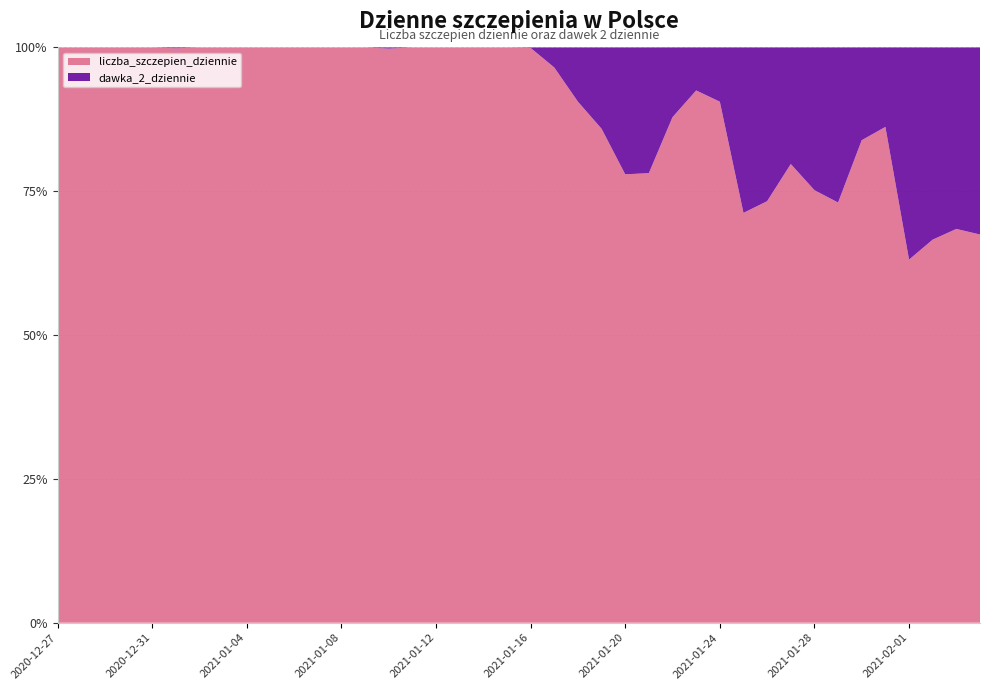

Reading right to left, transcribe all the data shown in this chart.

liczba_szczepien_dziennie: 107209	121668	114605	57105	8678	16252	43700	89420	104600	132677	73193	5349	16852	38167	52914	51165	49354	28291	12058	20948	26193	46452	55016	63245	47510	990	2254	11794	30294	18698	55194	40466	640	2257	1347	10581	20262	9997	4348	2157
dawka_2_dziennie: 51660	56078	57493	33372	1391	3124	16131	29506	26587	48392	29548	557	1362	5264	14796	14477	8122	2944	435	17	1	2	1	0	3	2	0	0	0	0	1	1	0	0	2	0	0	0	0	0